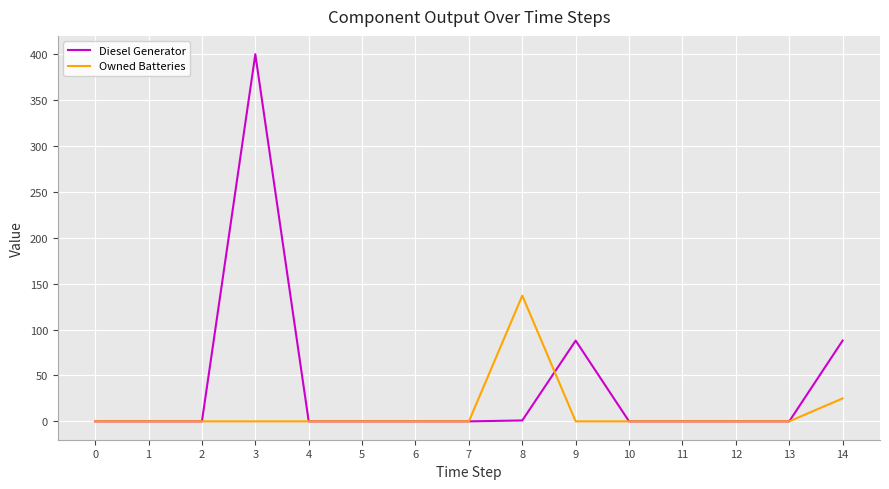

What is the maximum value for Diesel Generator?

400.0